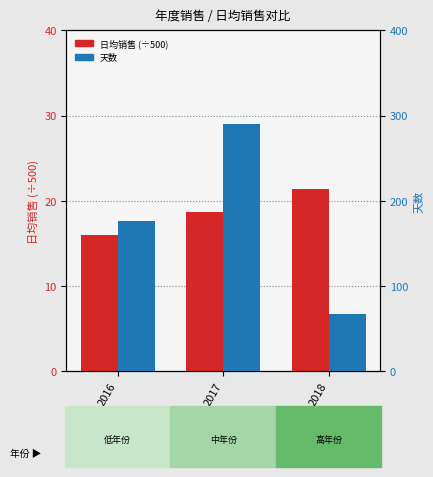

Is it true that 天数 equals 68.0 at 2018?

True